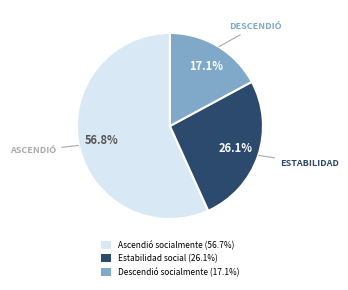

Which slice is the smallest?

Descendió socialmente